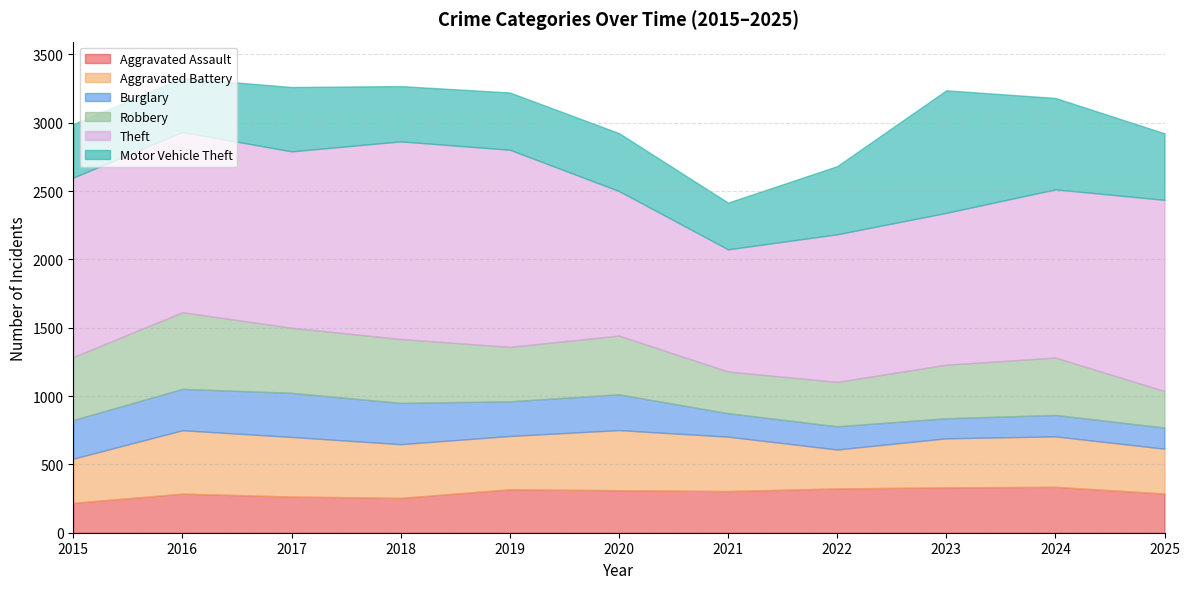

Which series has the largest total across all categories?

Theft